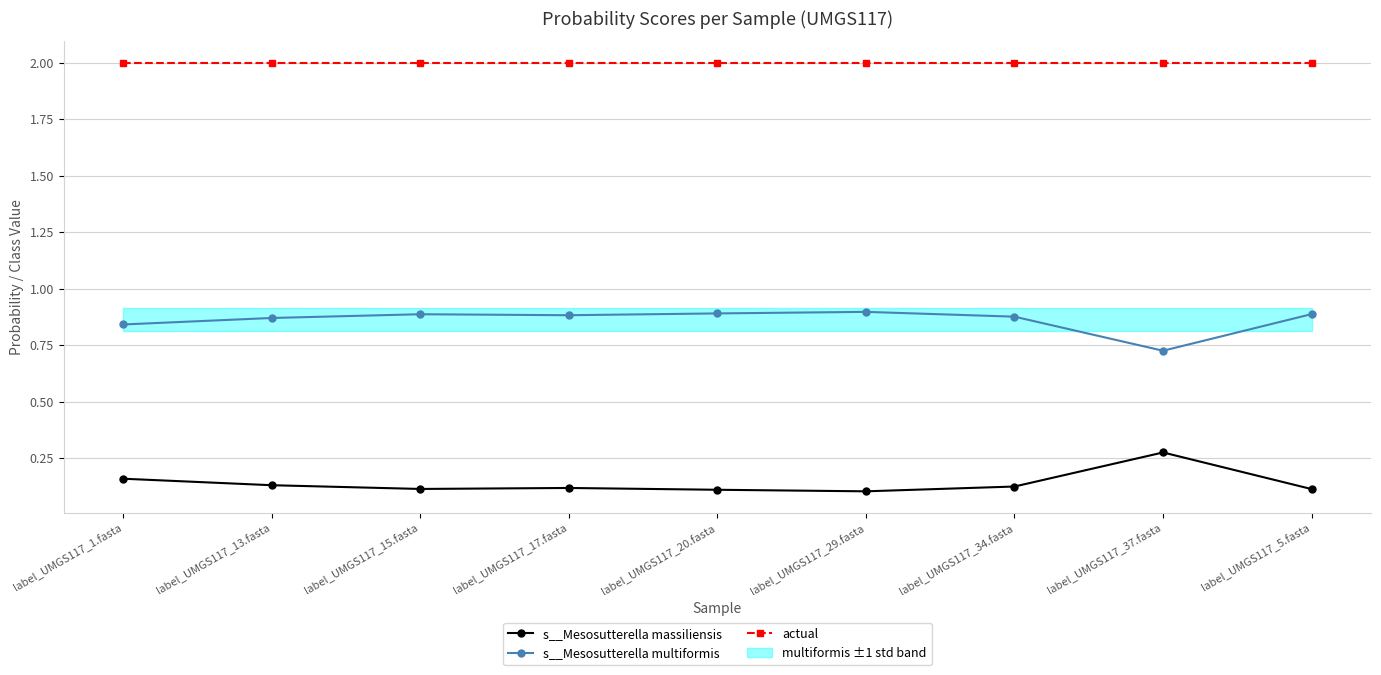

At which category does s__Mesosutterella massiliensis reach its first local peak?

label_UMGS117_17.fasta